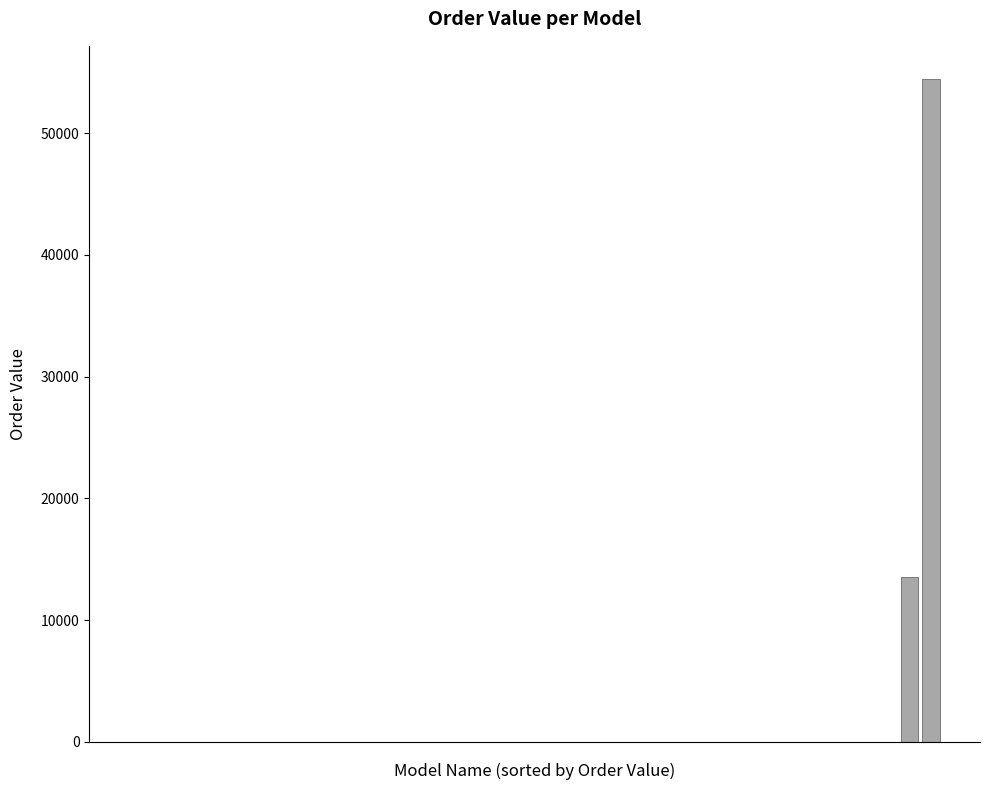

What is the maximum value shown in the chart?

54435.6